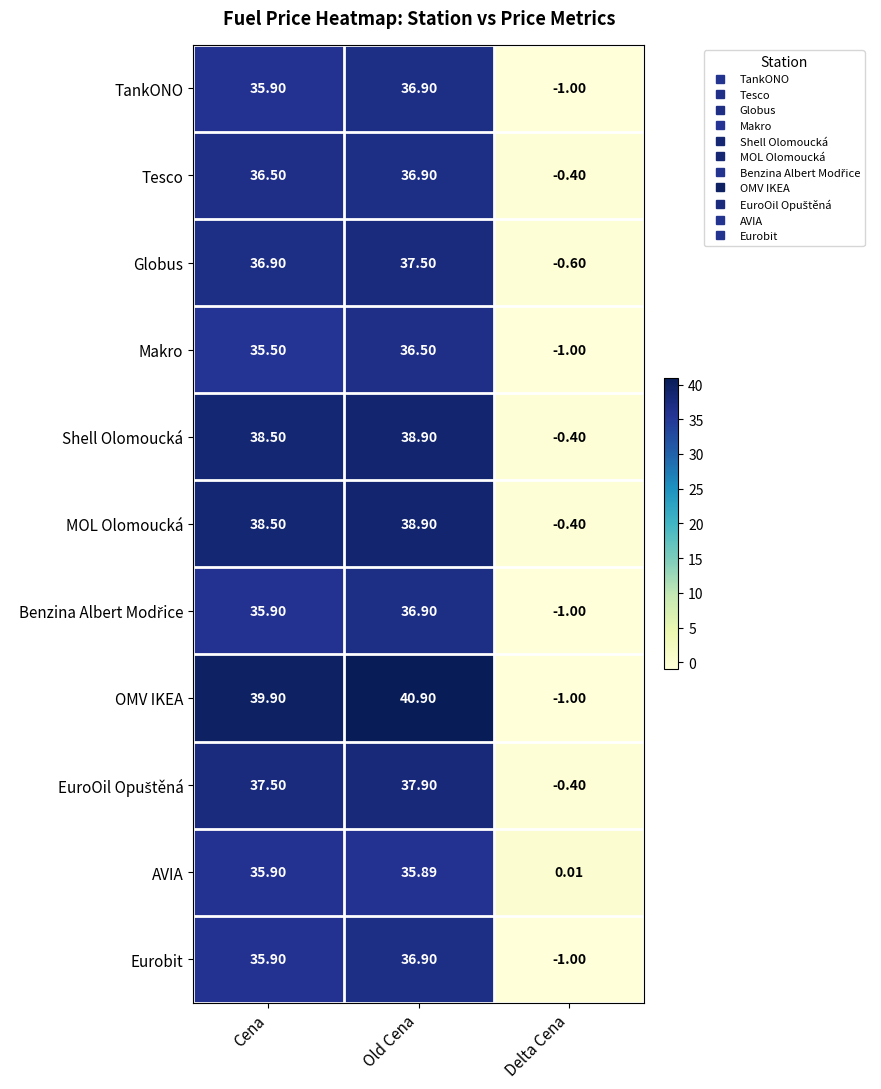

Which category has the highest value in the Makro series?

Old Cena